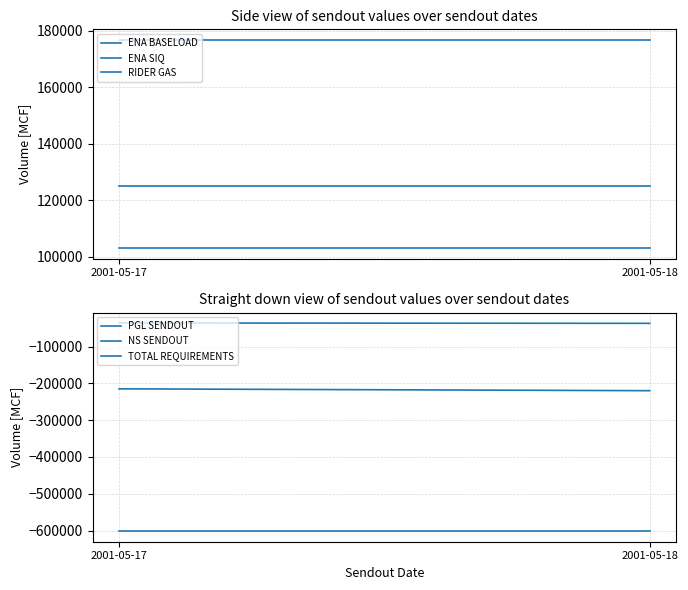

What is the difference between the highest and lowest values at 2001-05-18?

778931